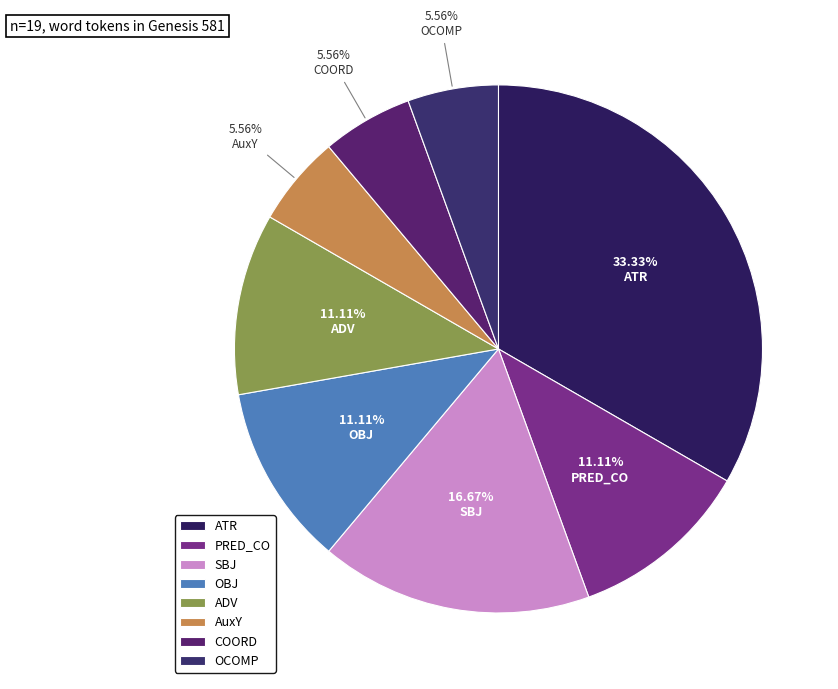

To the nearest percent, what is the difference between the ATR and COORD slice percentages?

28%